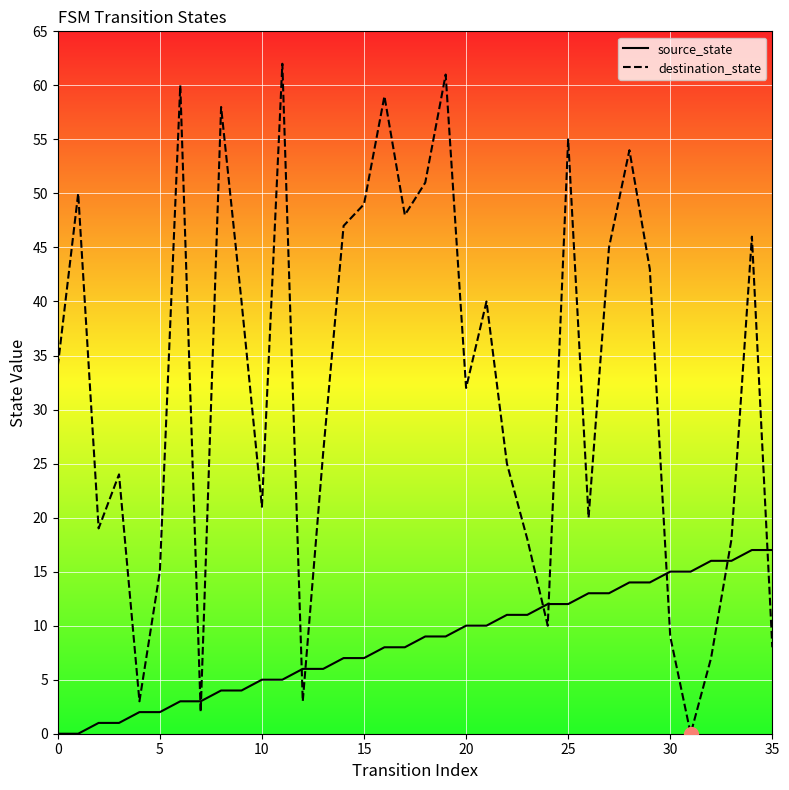

What is the difference between the highest and lowest values at 31?

15